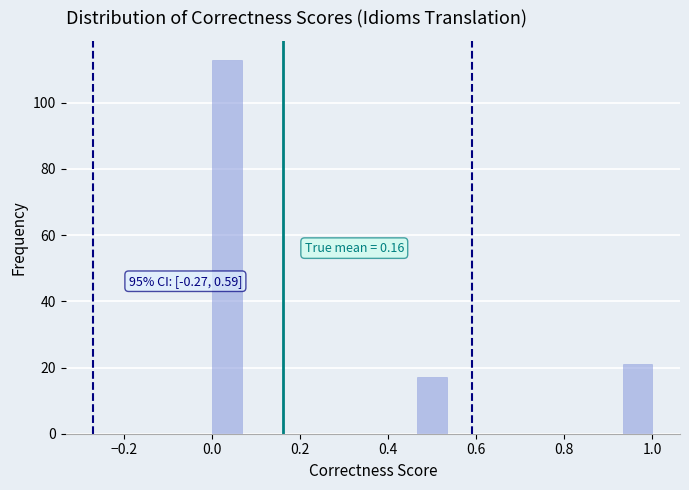

Around what value on the x-axis is the tallest bar? Give the approximate position of its centre, as read against the axis.

0.04